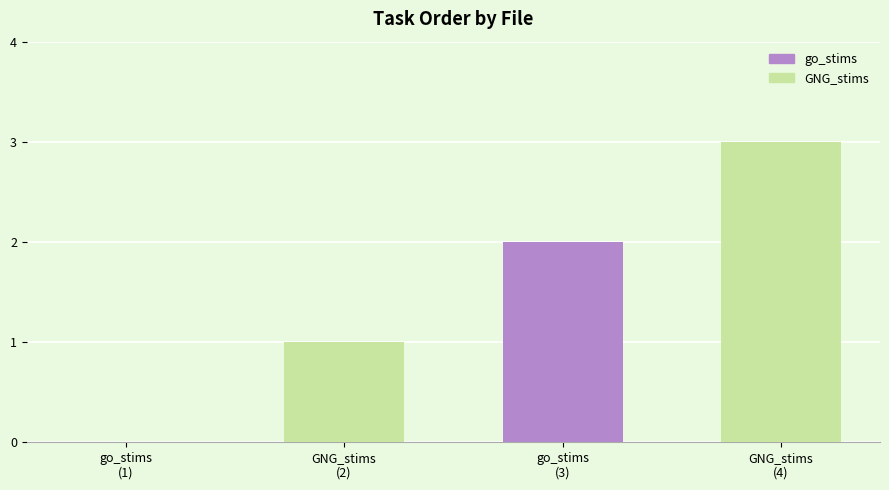

True or false: GNG_stims has a value of 1 at go_stims
(1).

True